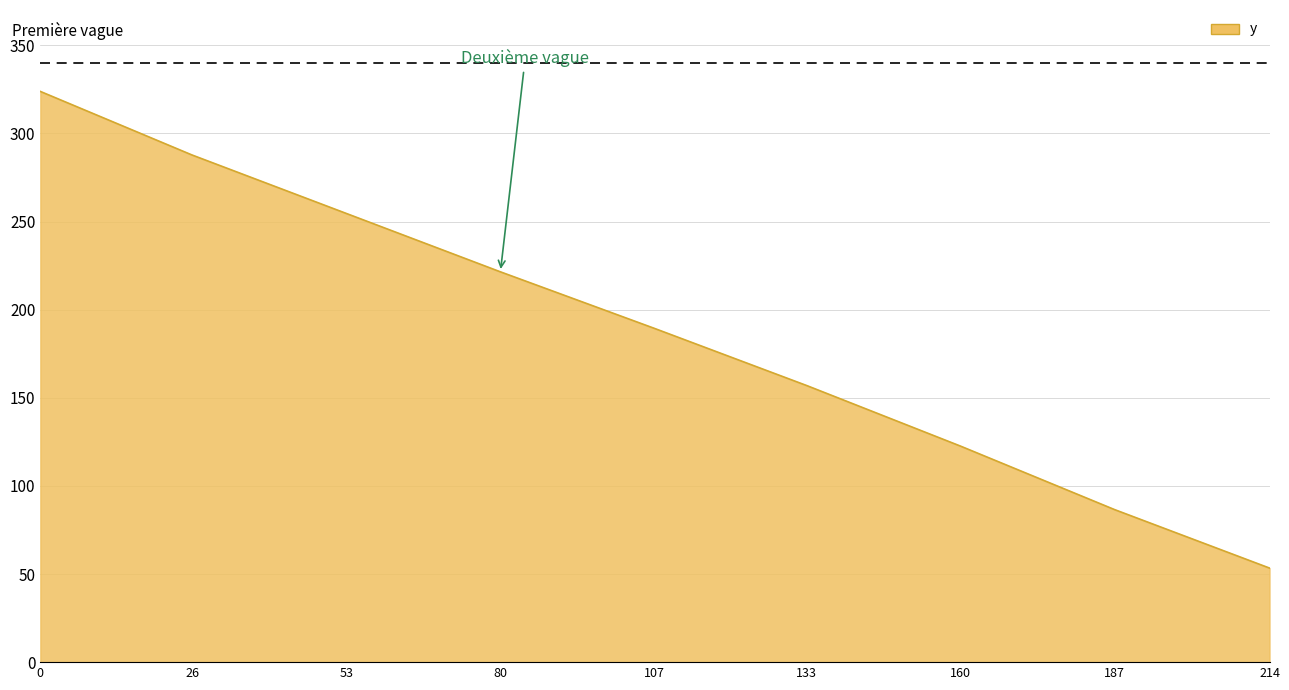

Does the chart have visible grid lines?

Yes